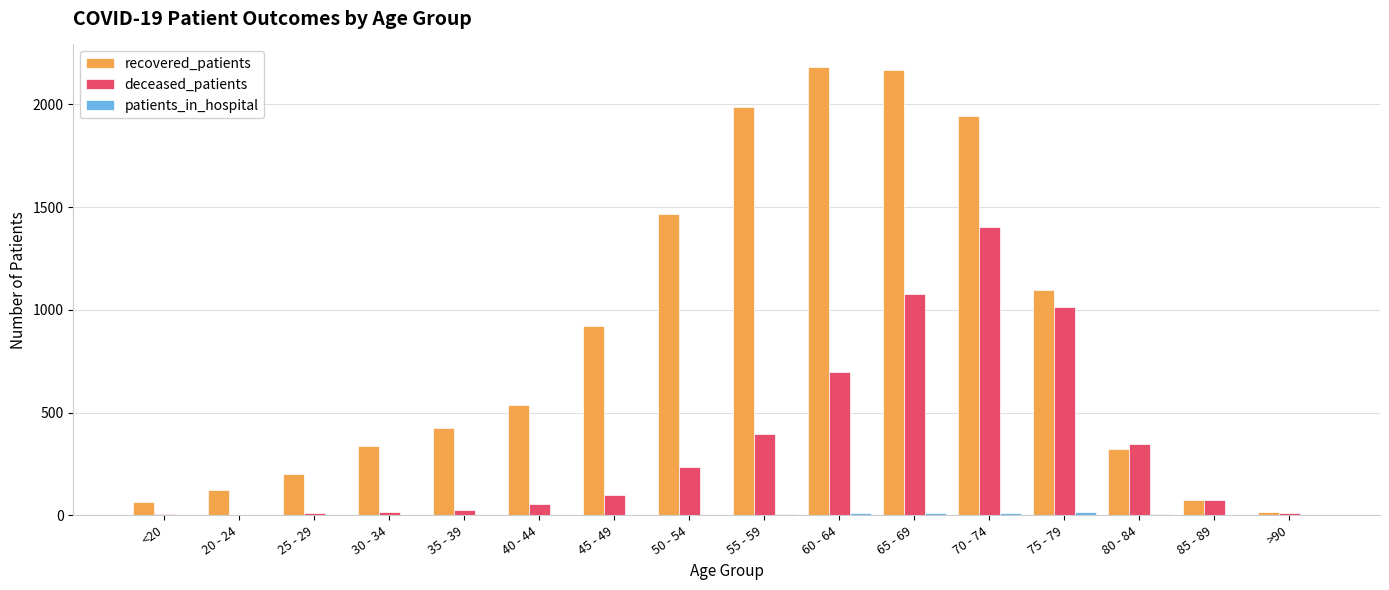

Which series has the largest total across all categories?

recovered_patients